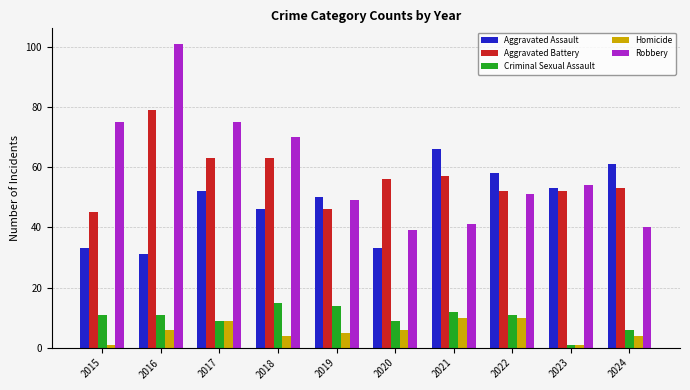

What is the value of the Aggravated Assault bar at the 10th from the left?

61